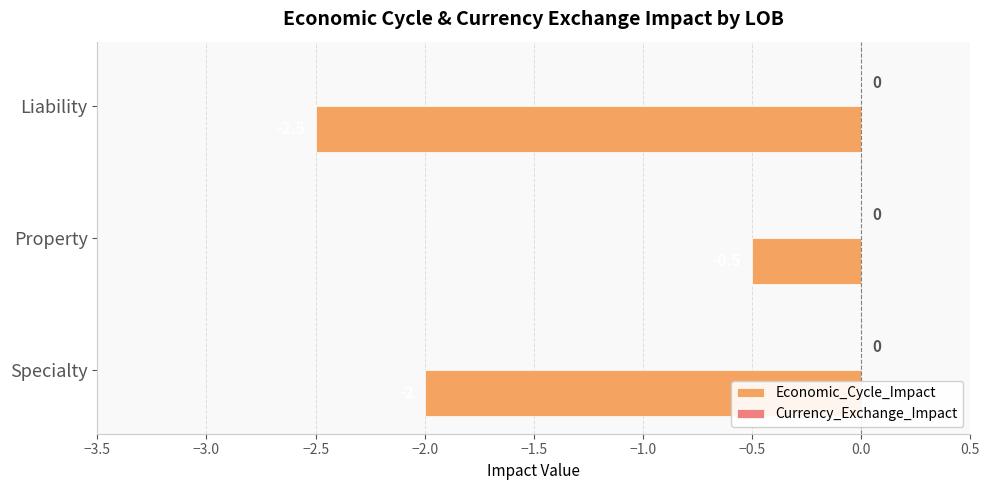

What is the minimum value shown in the chart?

-2.5